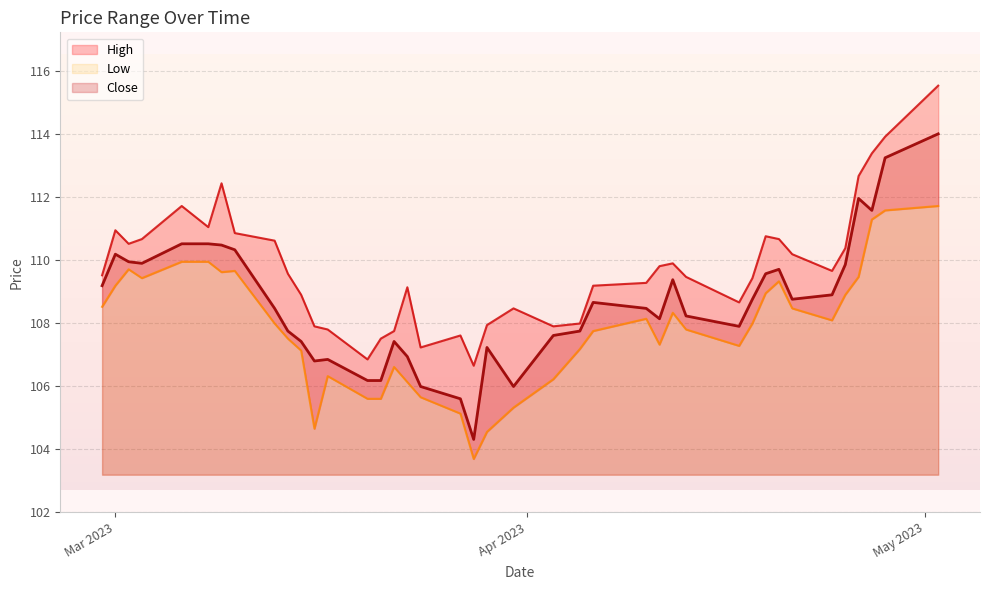

At which label is High closest to 111?

2023-03-08